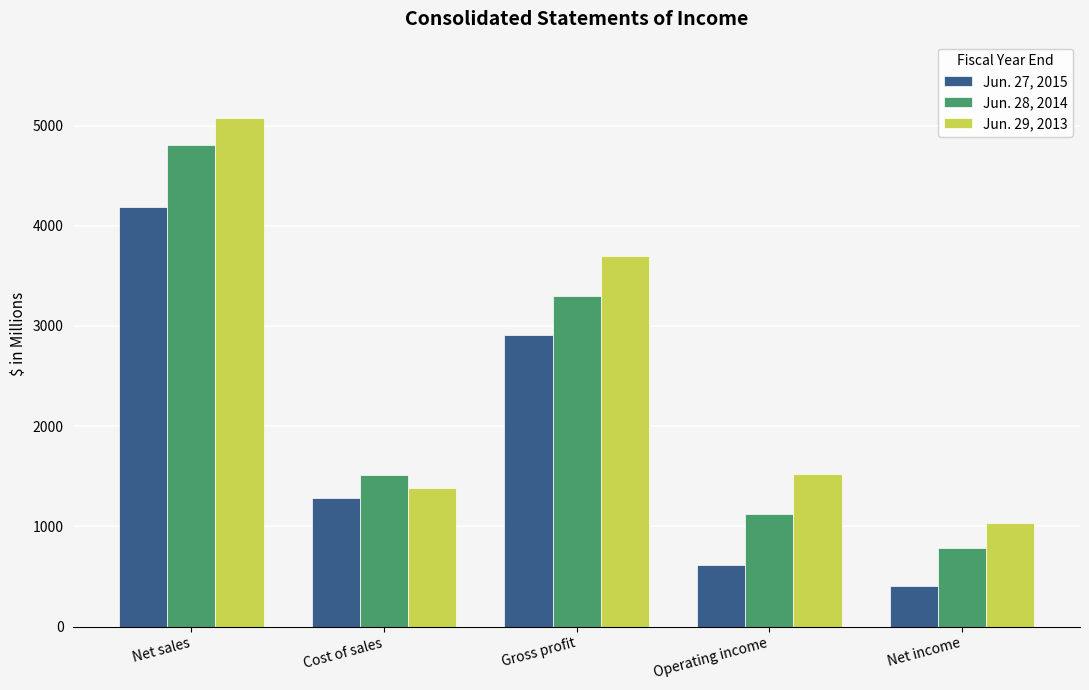

What is the difference between the highest and lowest values at Net sales?

883.8